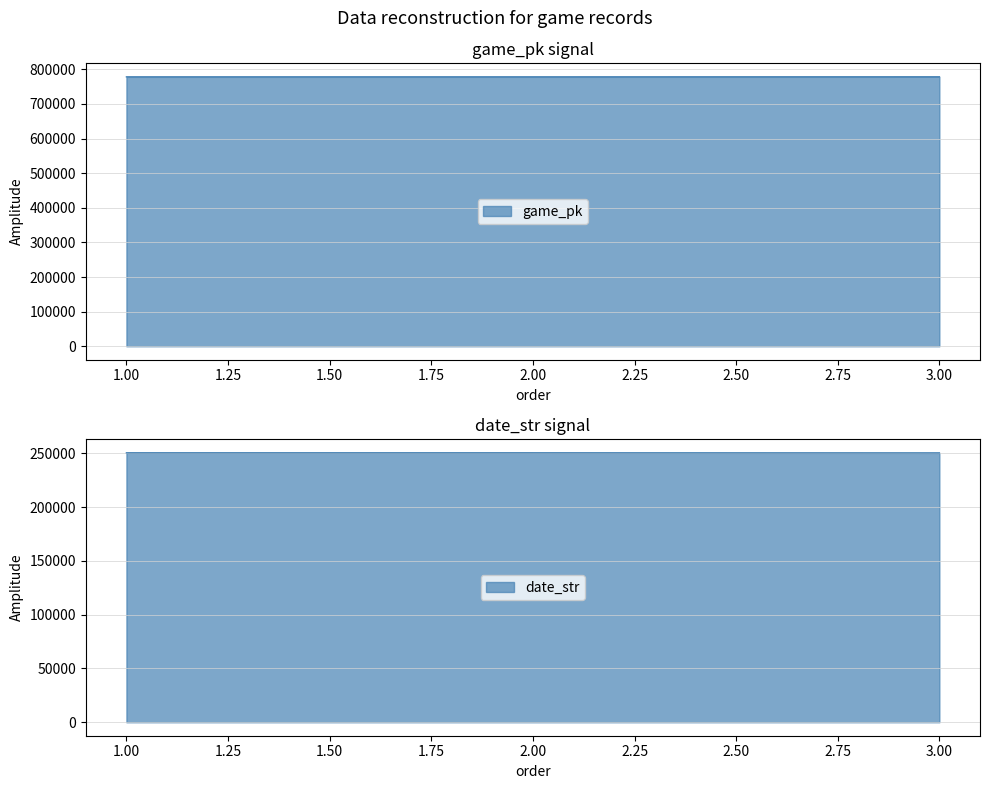

What are all the series names shown in the legend?

game_pk, date_str